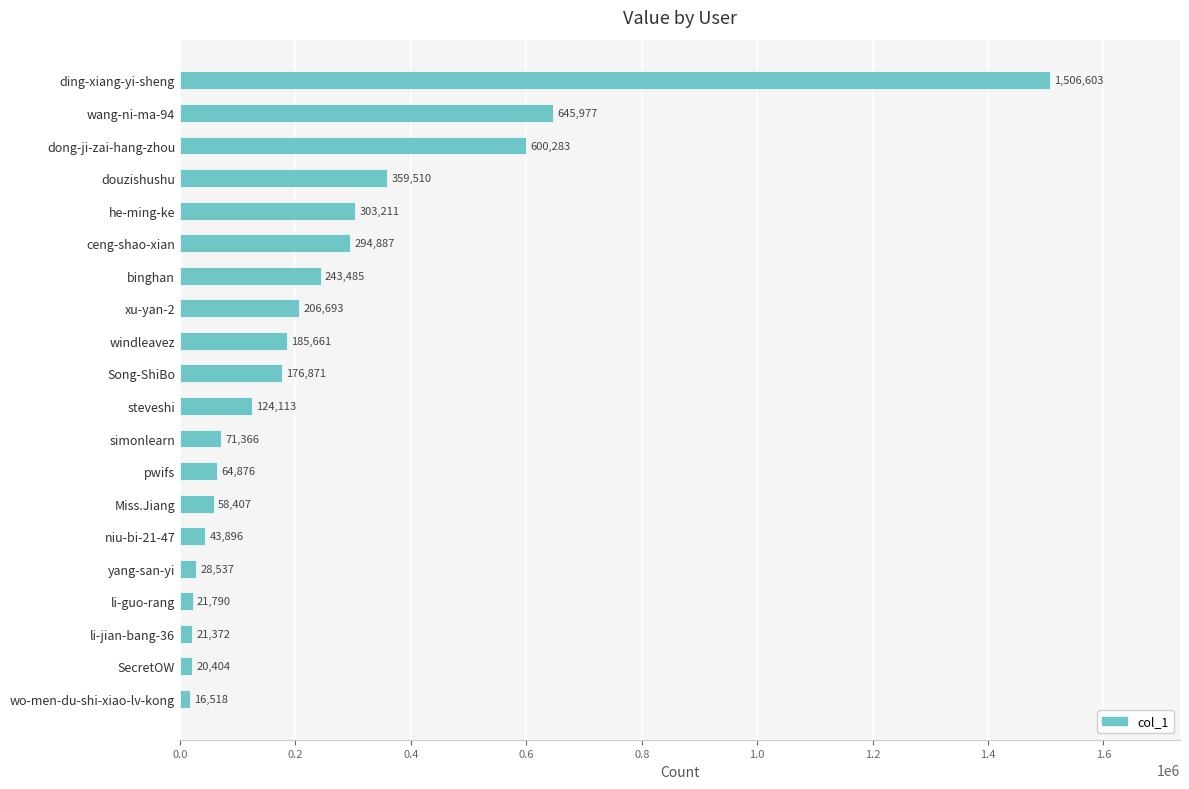

What is the label of the 10th bar from the top?

Song-ShiBo